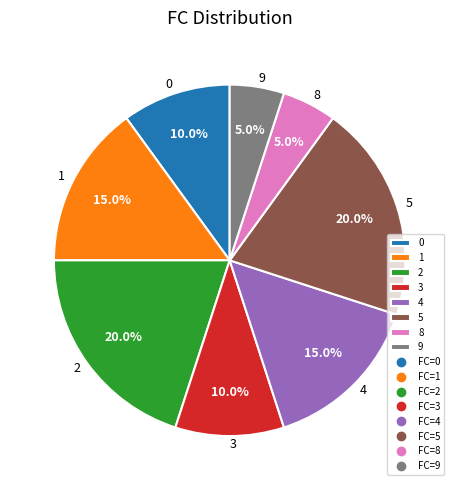

What portion of the pie excludes 3?

90.0%